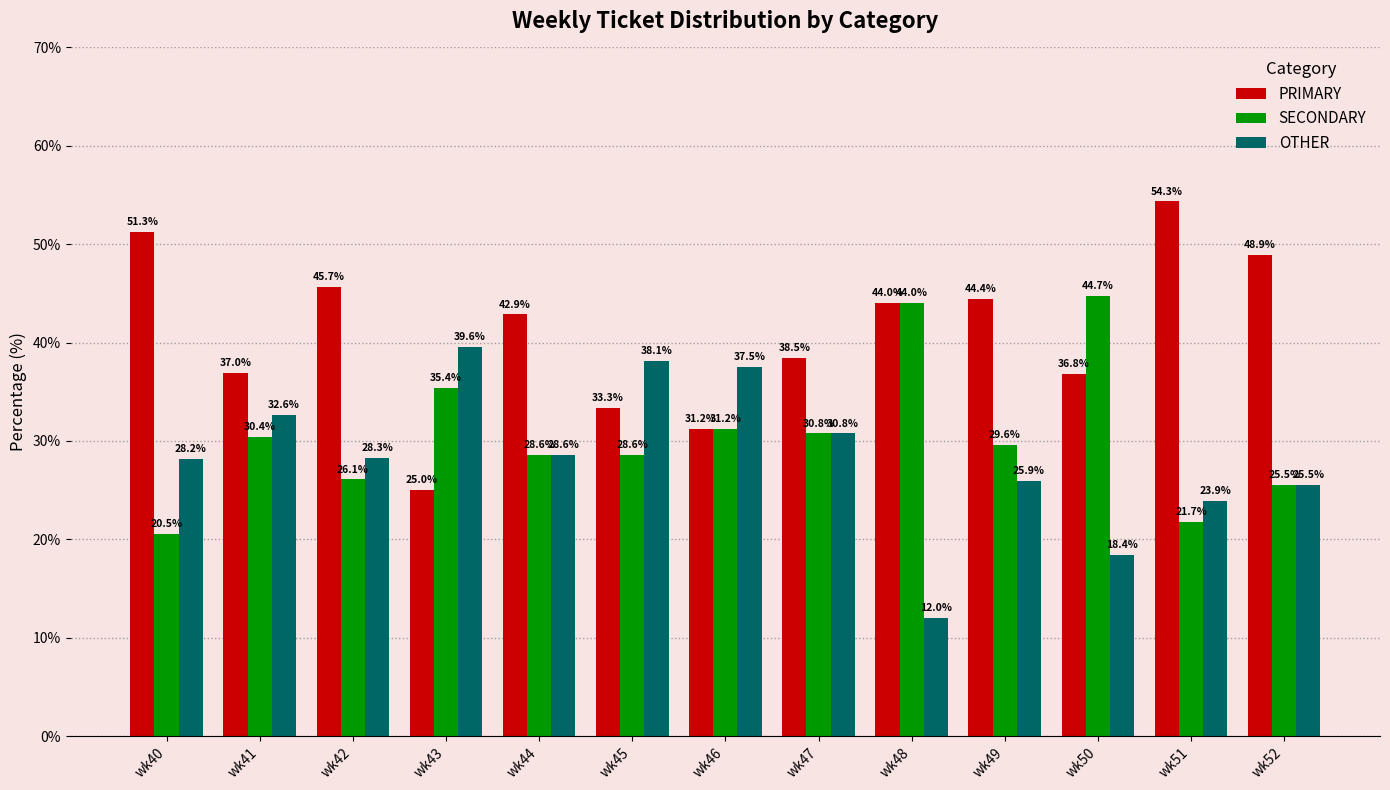

What is the total value across all series at wk46?

100.0